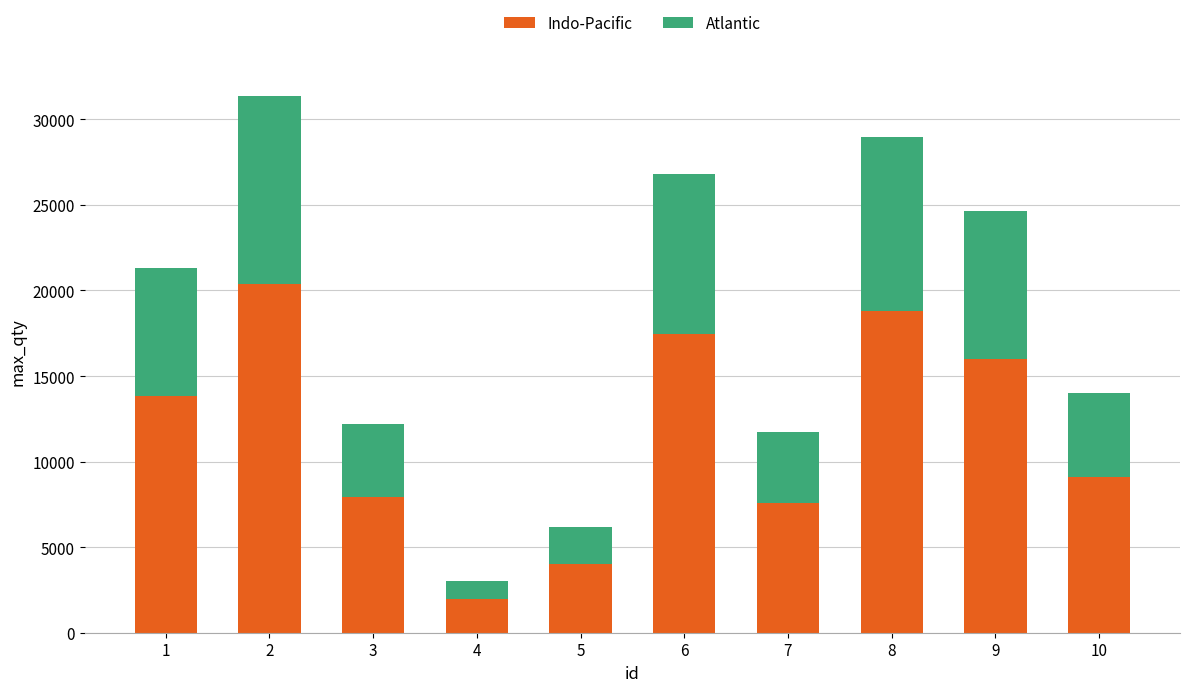

What value does the Indo-Pacific series have at 1?

13843.7